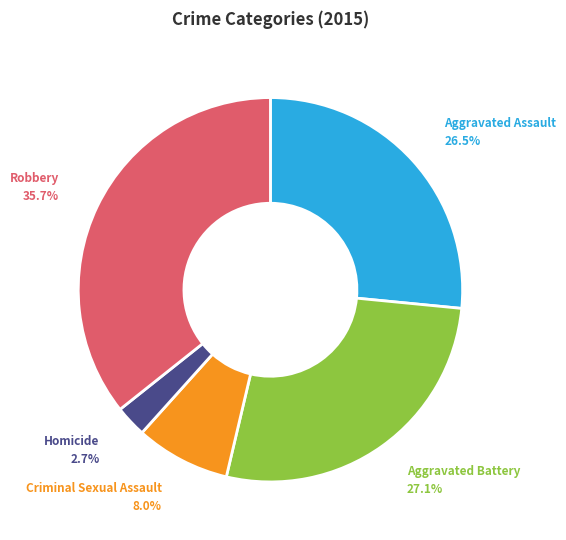

What is the total percentage of Homicide and Aggravated Battery?

29.8%